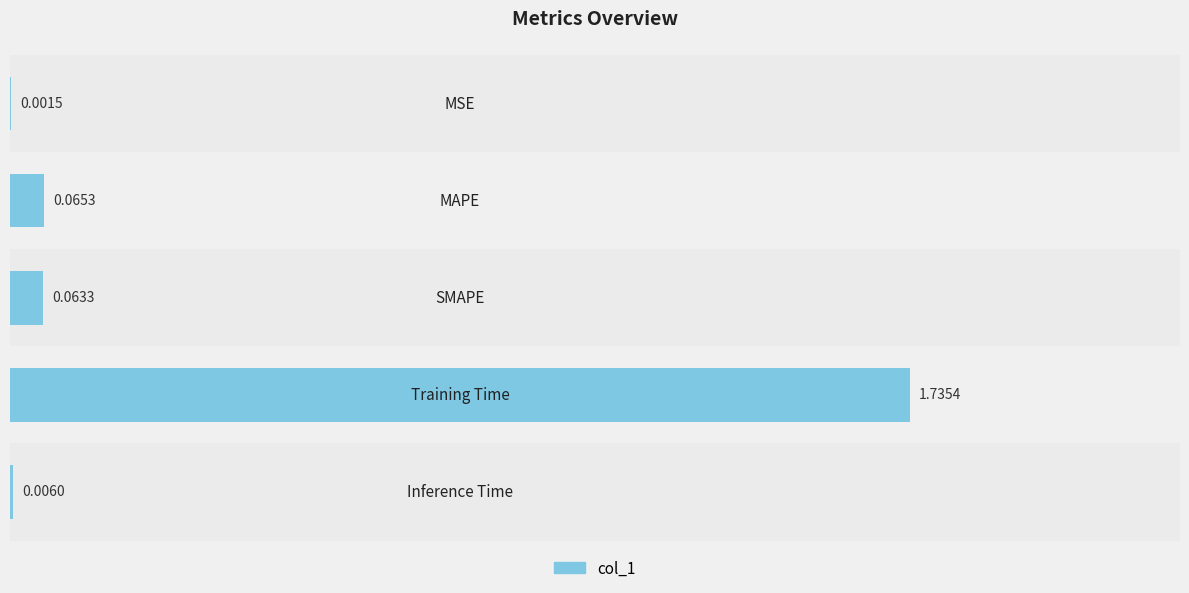

What is the sum of all values?

1.9